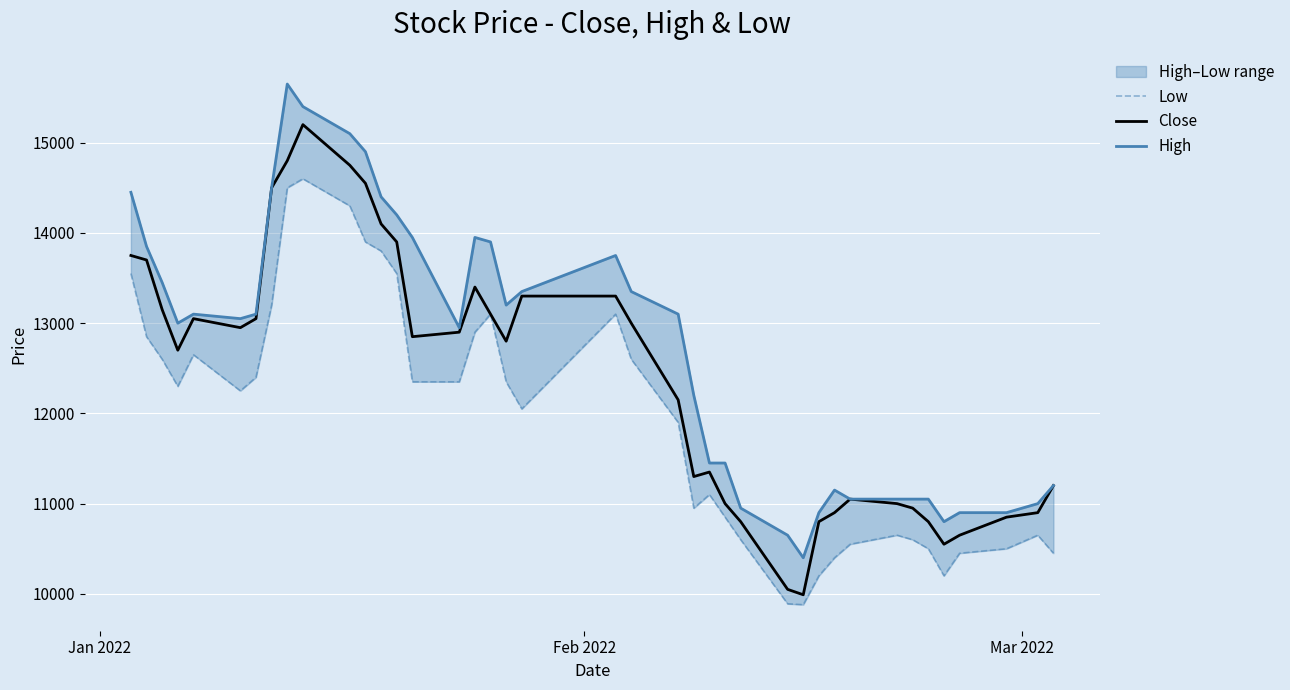

What is the highest value of the Close series?

15200